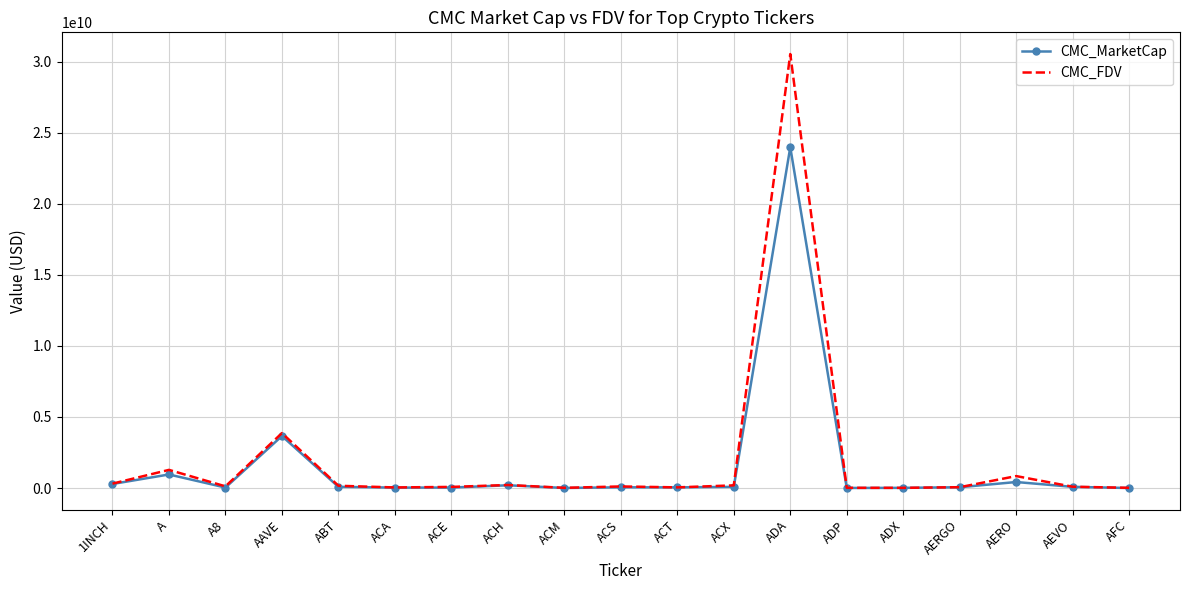

Where is CMC_MarketCap nearest to the value 11988572146?

AAVE